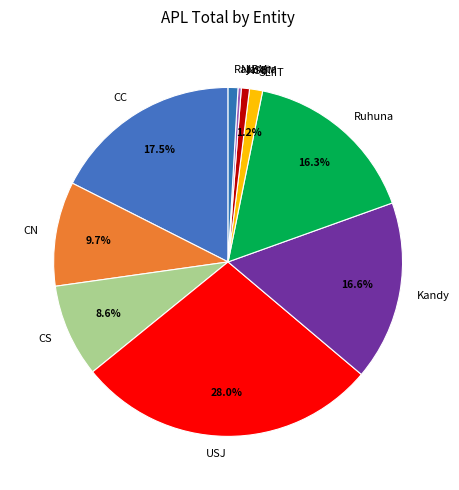

Is the sum of SLIIT and NSBM greater than half?

No